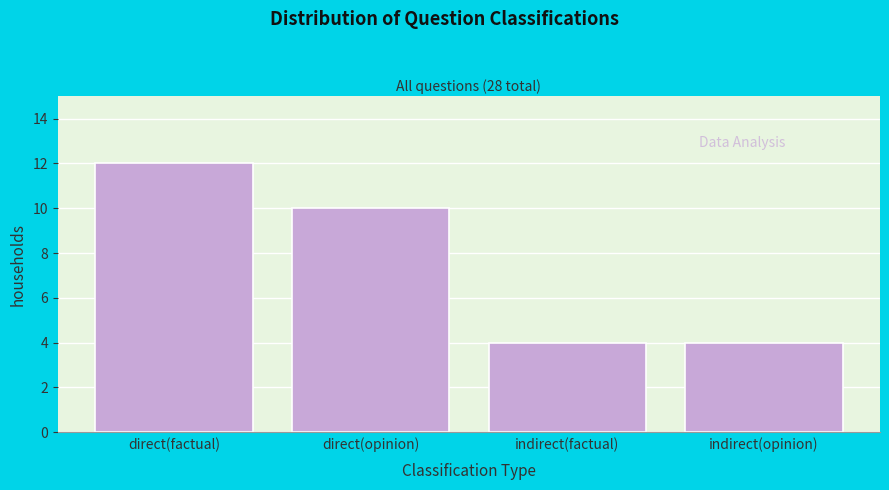

Reading right to left, extract all data points from this chart.

4	4	10	12